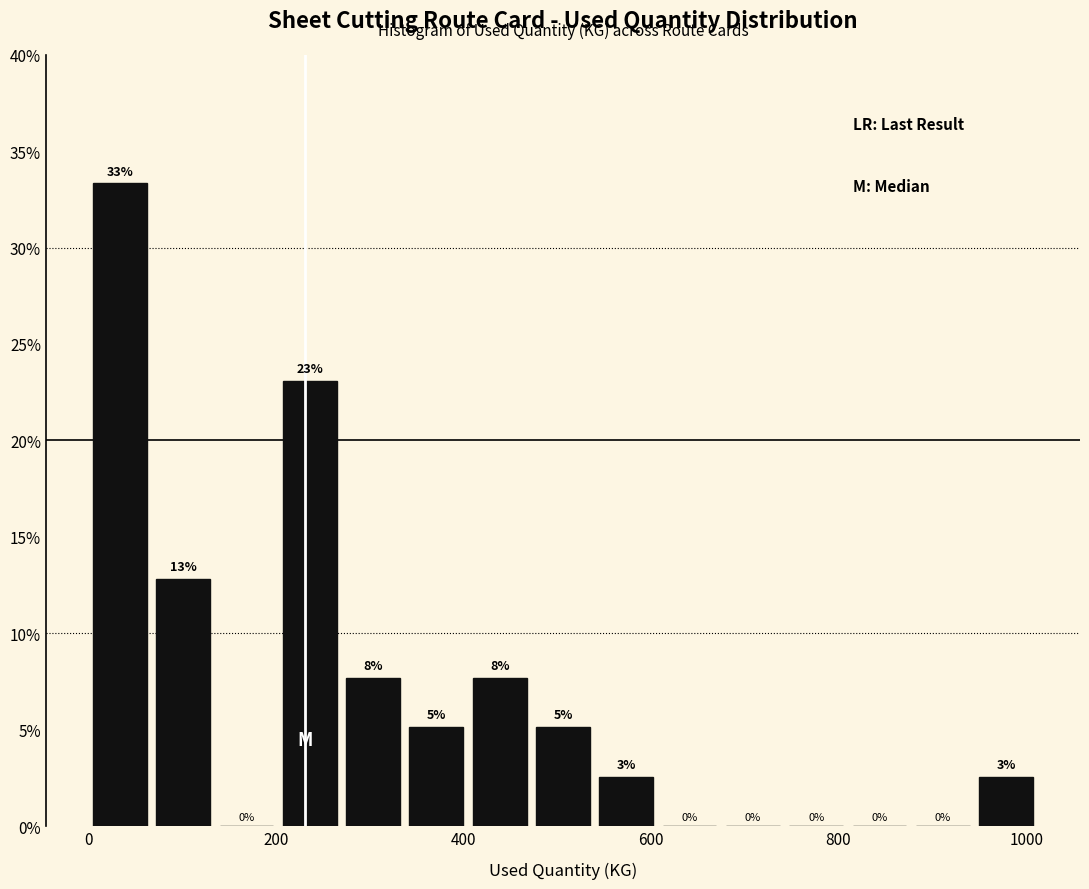

Read against the x-axis, roughly where is the centre of the tallest bar?

40